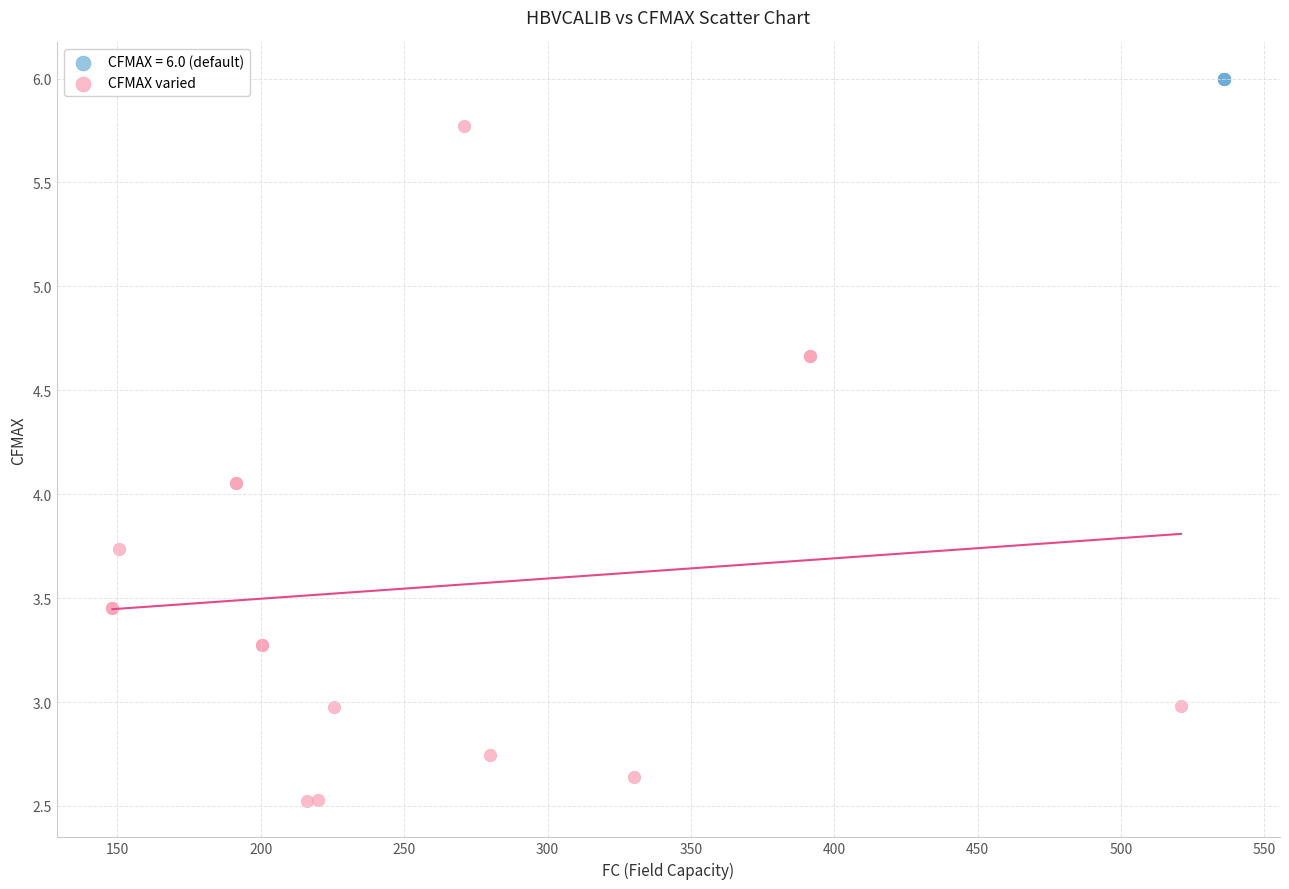

Which series reaches the maximum Y coordinate?

CFMAX = 6.0 (default)